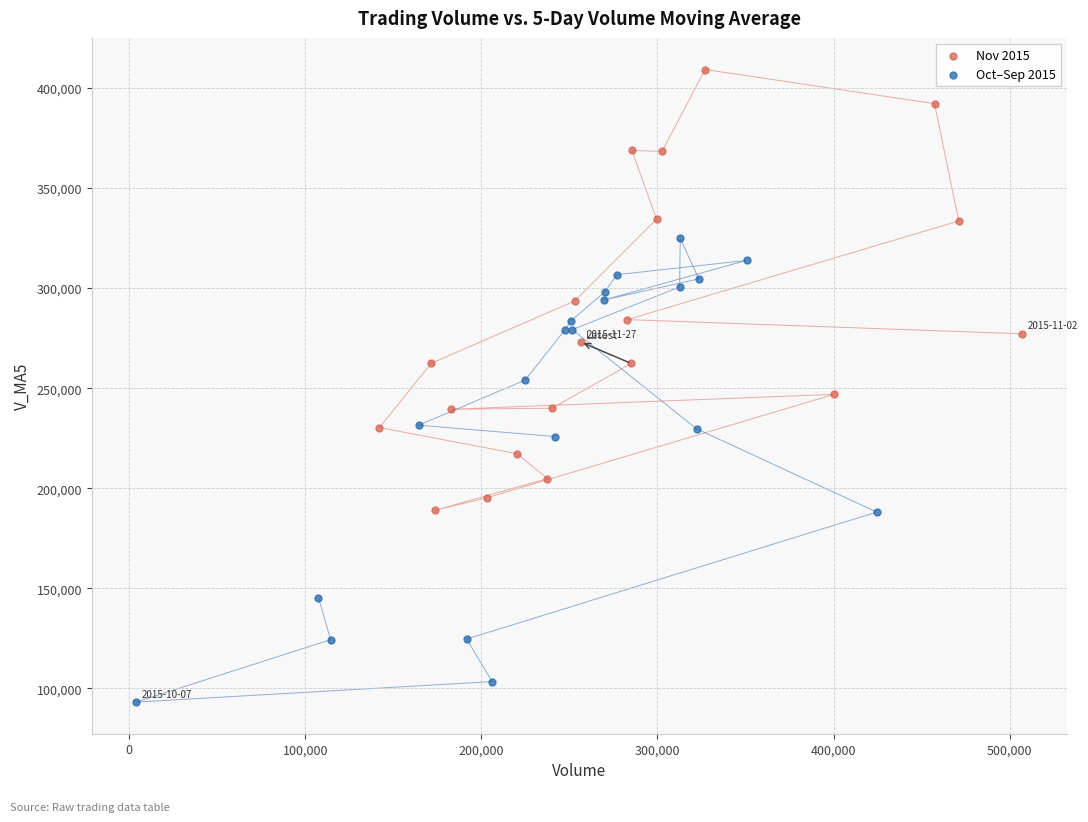

Which series reaches the minimum Y coordinate?

Oct–Sep 2015